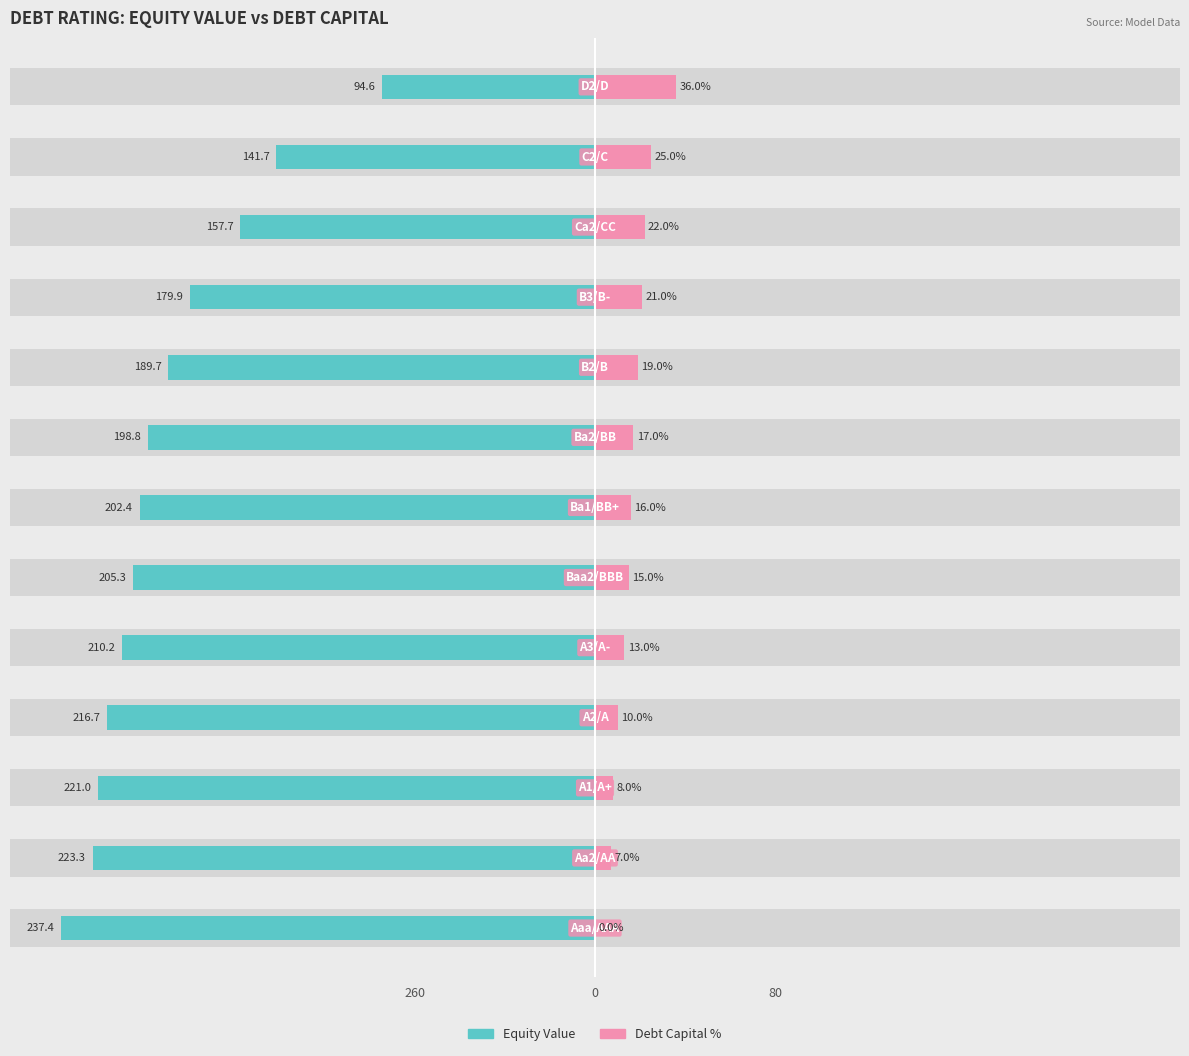

How many bars are there in each group?

2